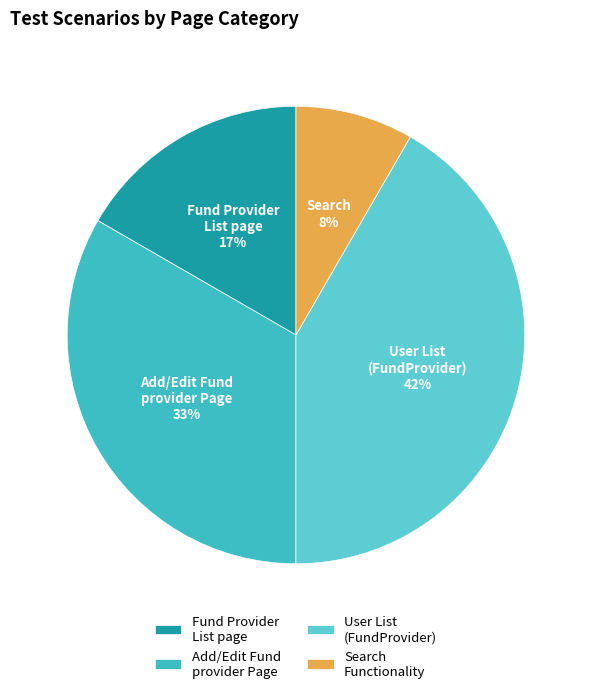

Which has a higher value, User List (FundProvider) or Fund Provider List page?

User List (FundProvider)